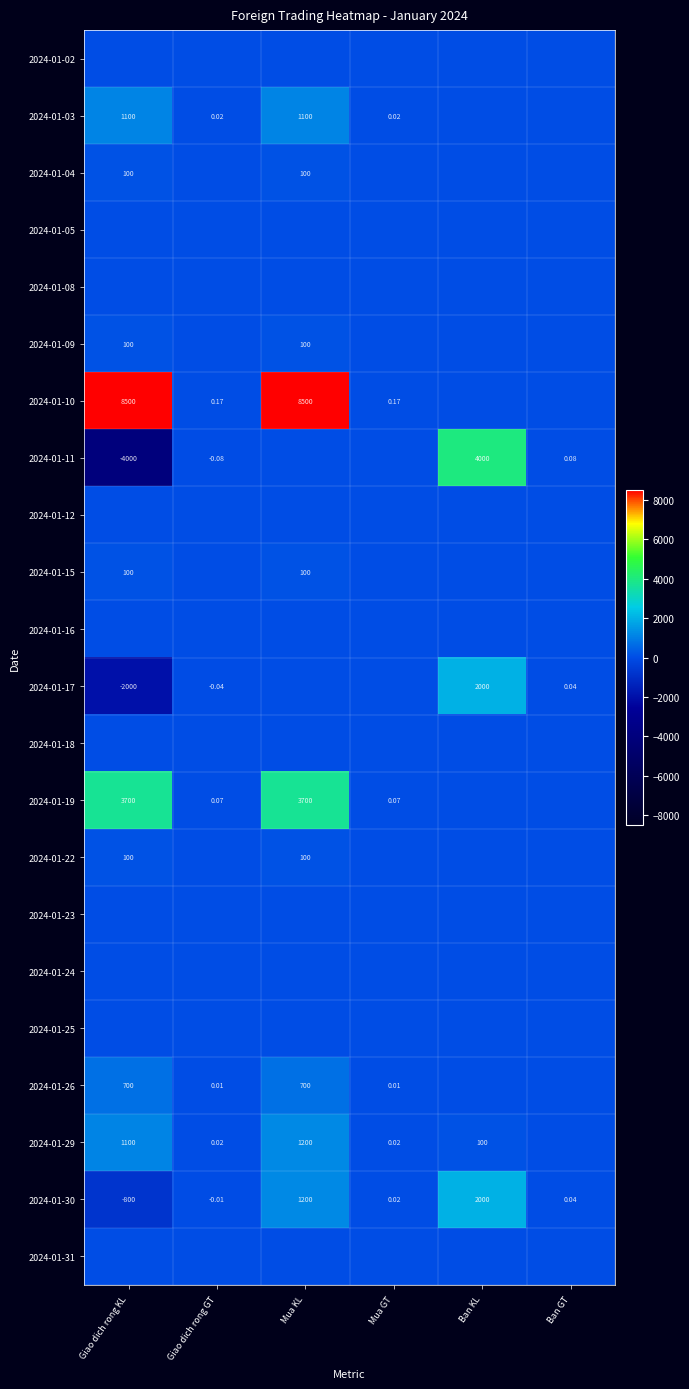

What is the minimum value shown in the chart?

-4000.0